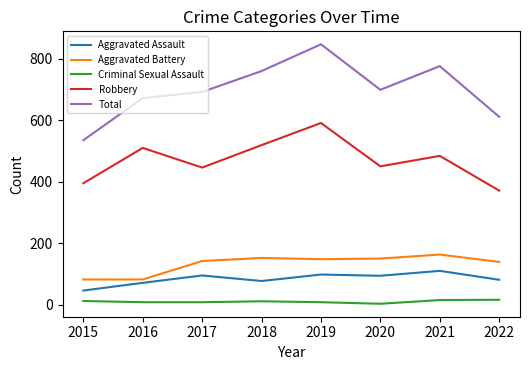

Which series has the widest spread of values?

Total